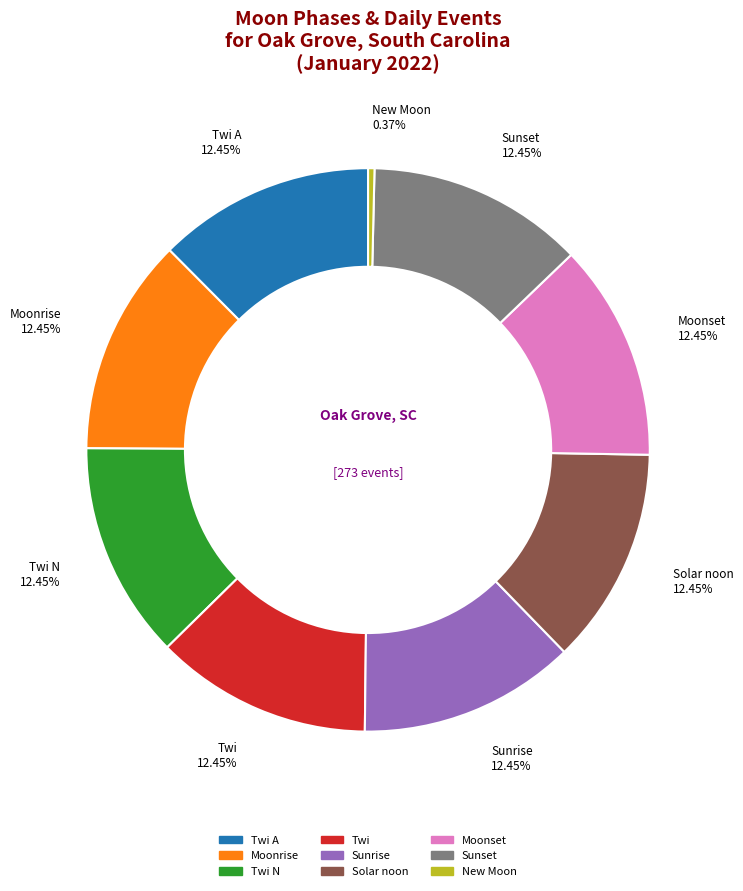

How many slices are in this pie chart?

9